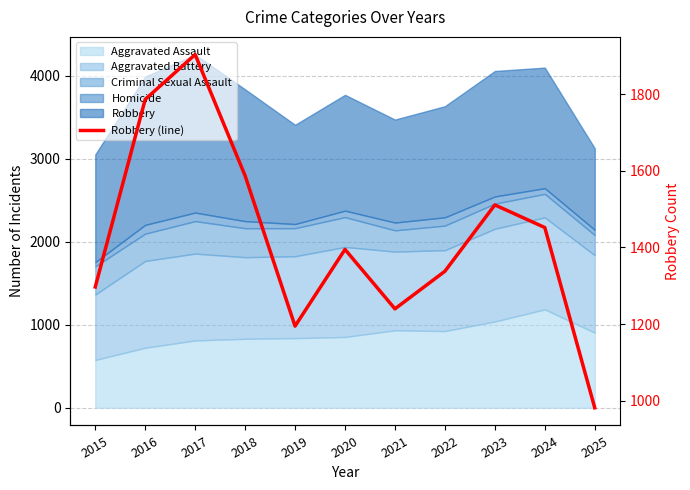

The value at 2019 is 621. True or false?

False